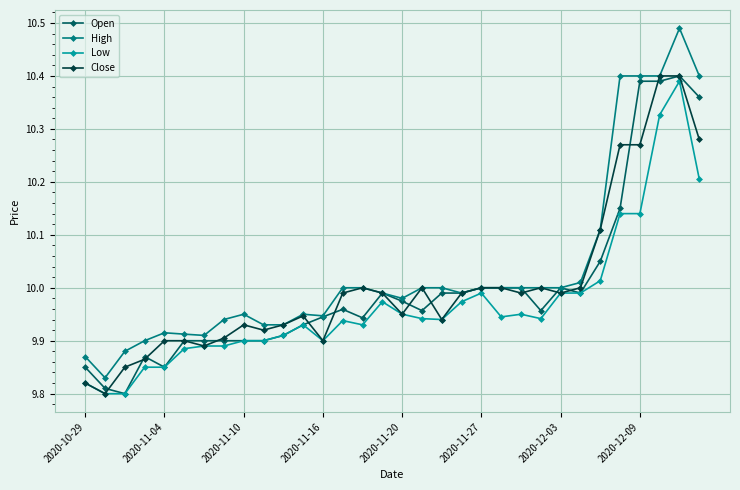

Which series has the largest range (max minus min)?

High